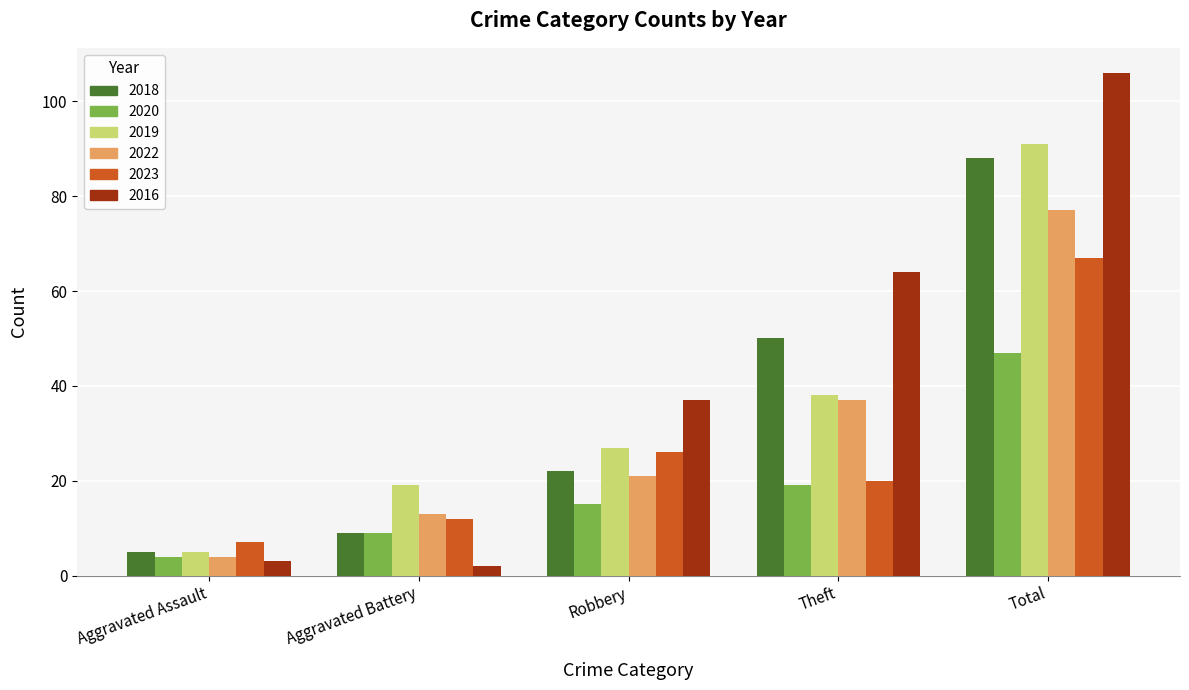

Which label corresponds to the largest value in the chart?

Total